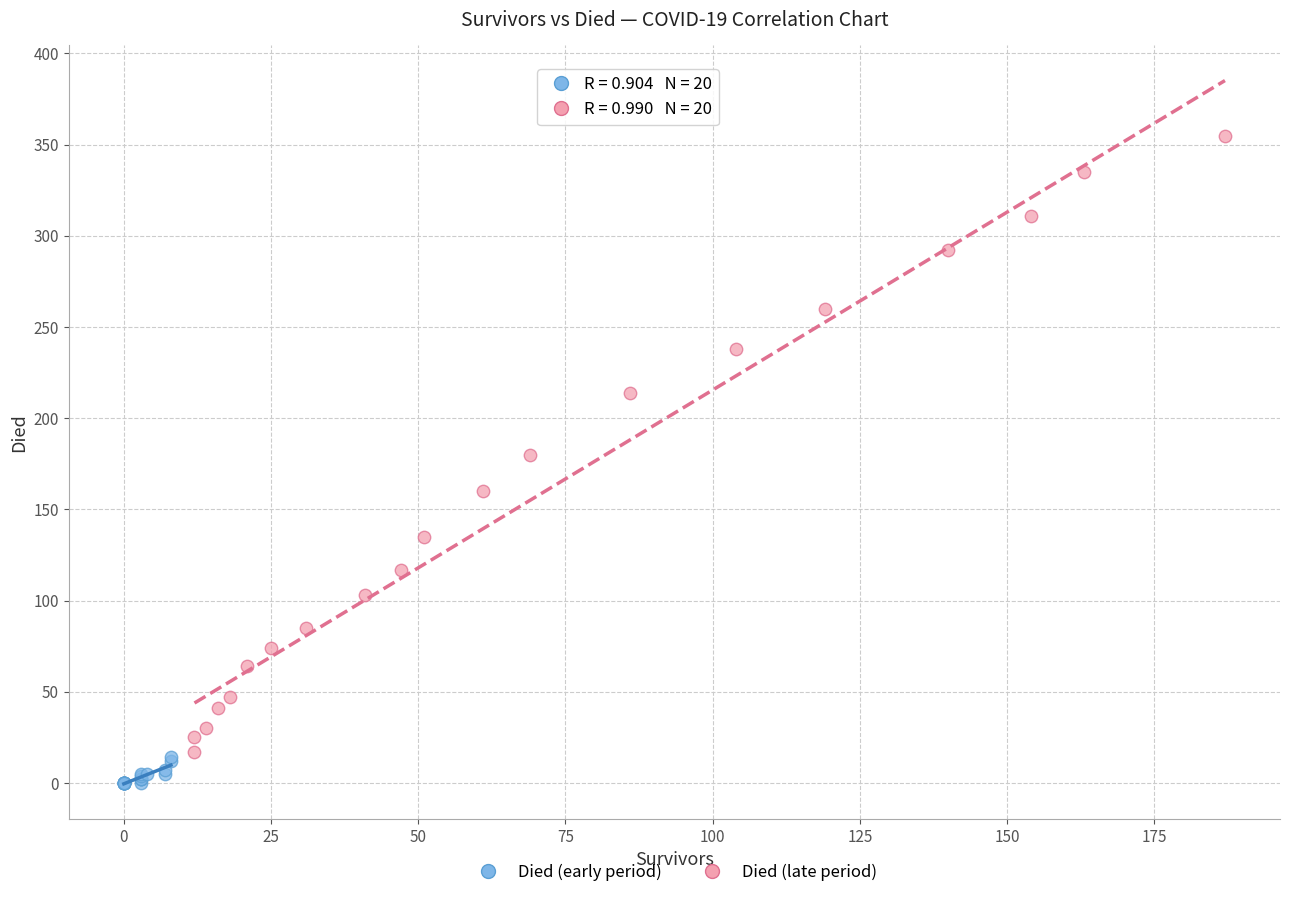

Which series contains the lowest Y value?

Died (early period)